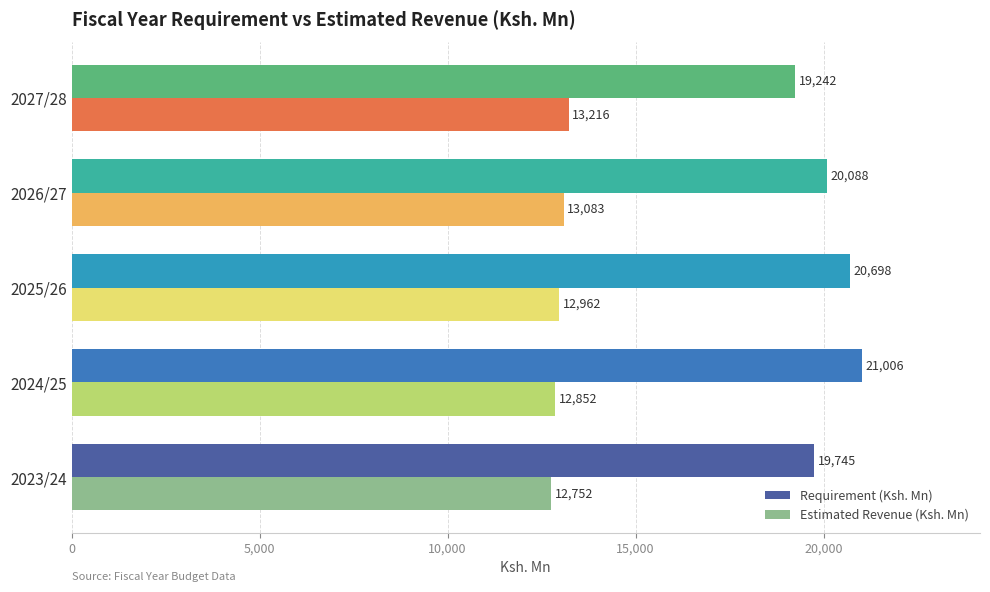

Which series has the largest total across all categories?

Requirement (Ksh. Mn)